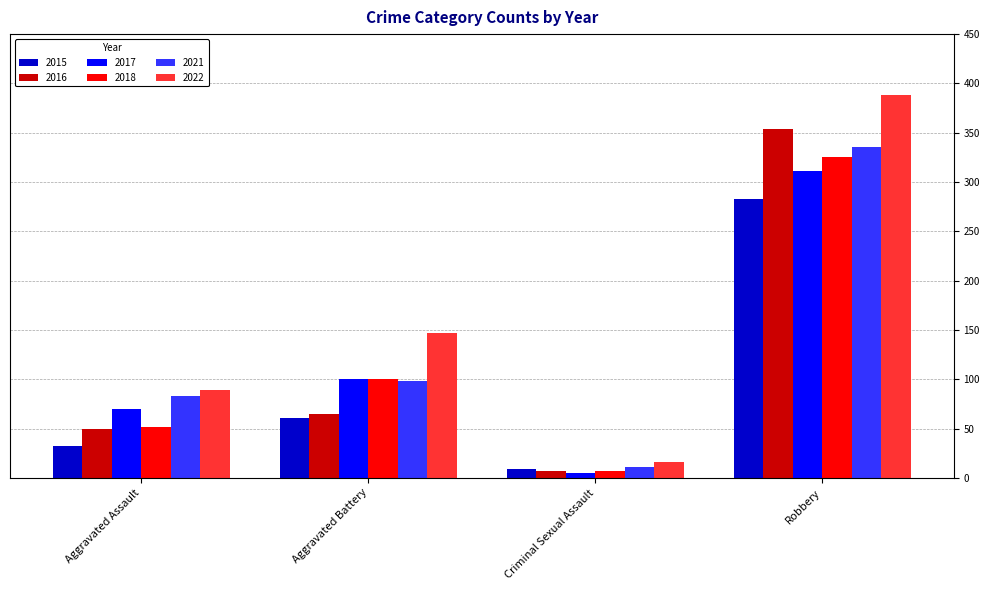

What is the approximate value of 2017 at Aggravated Assault?

70